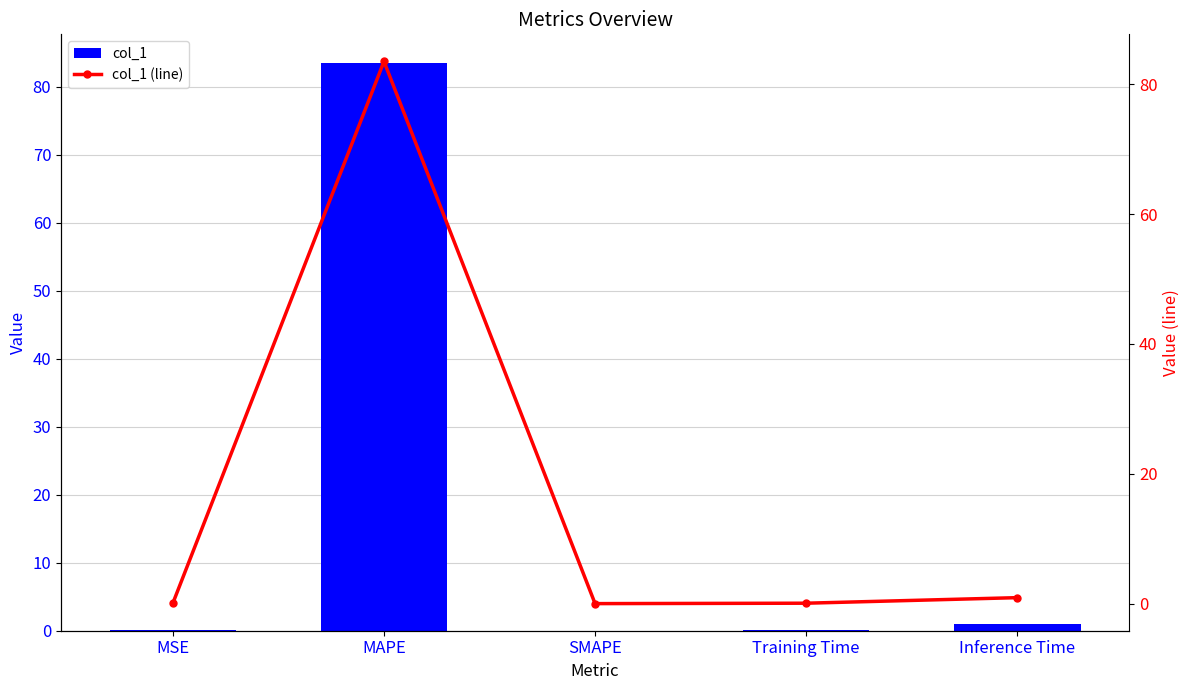

At Inference Time, list the series in order from largest to smallest.

col_1, col_1 (line)